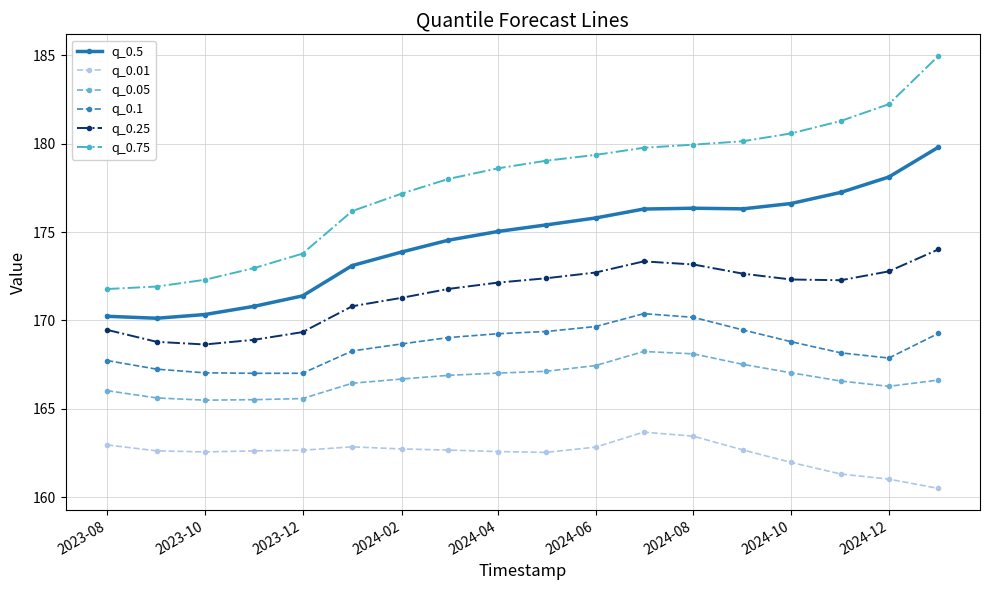

What is the difference between the maximum and minimum values in the q_0.01 series?

3.2